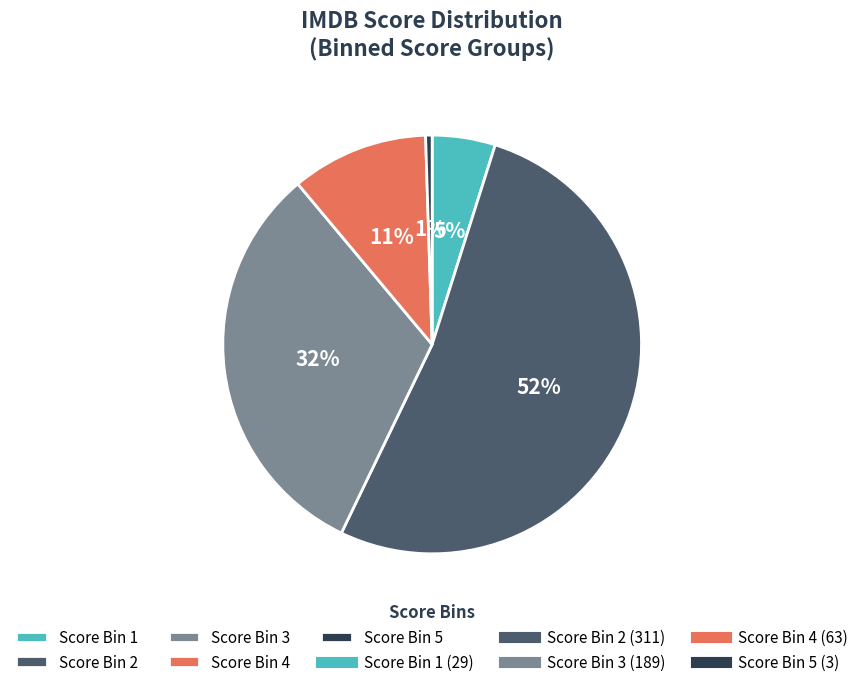

Count the number of slices in the pie.

5